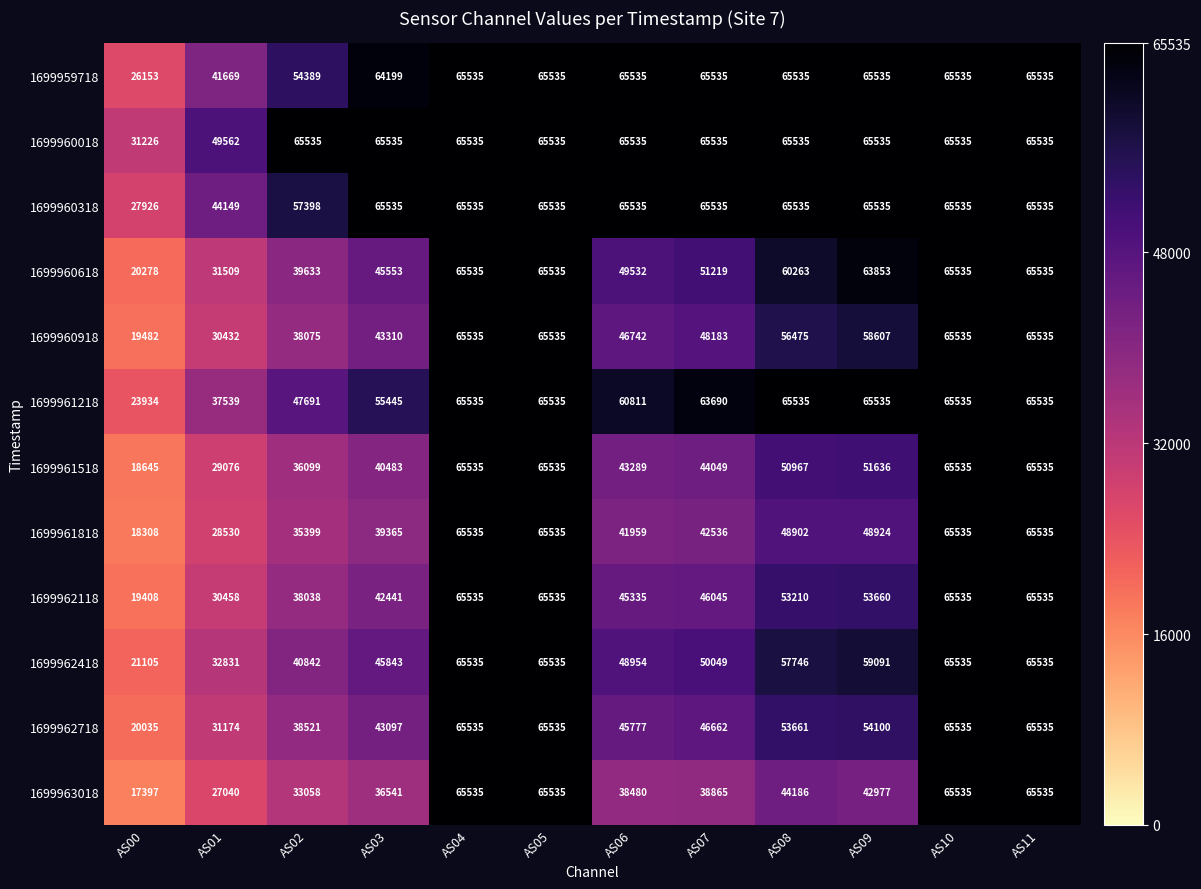

At how many categories does at least one series exceed 26735?

12